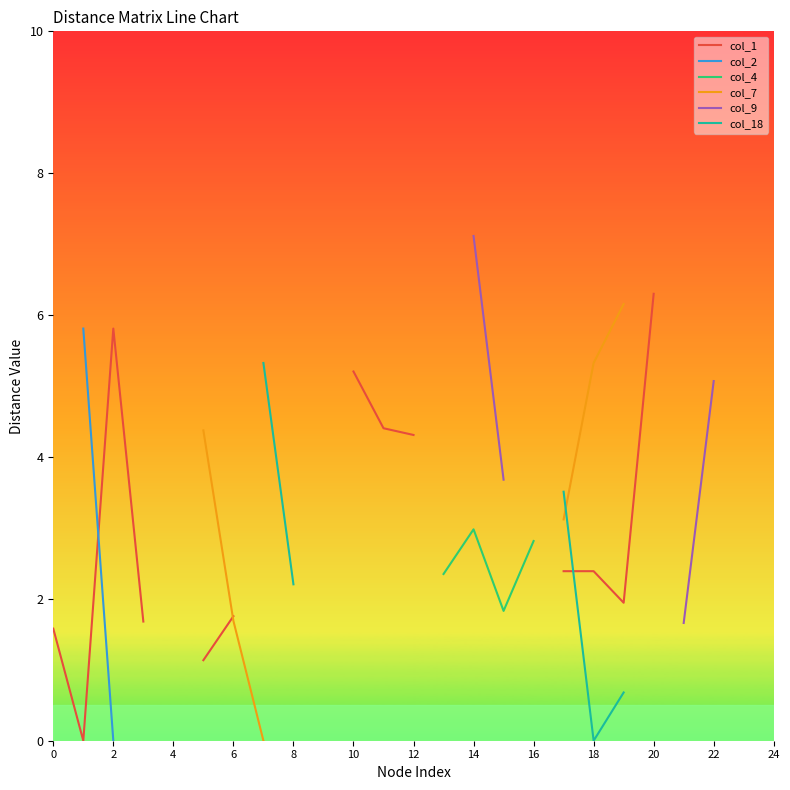

Which series has the largest range (max minus min)?

col_1